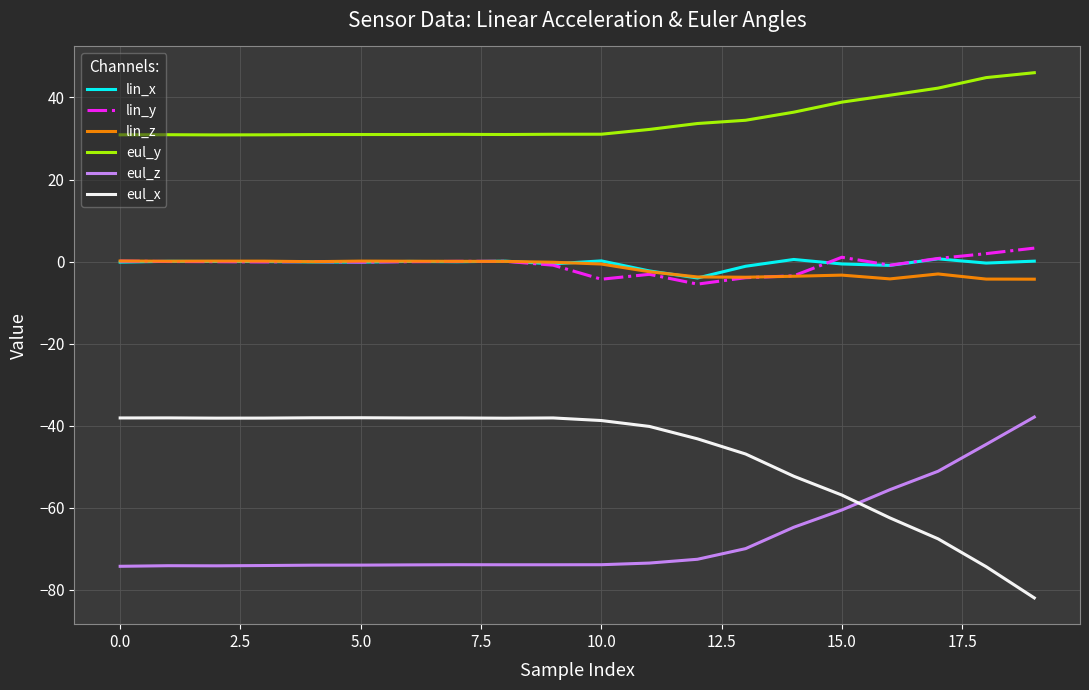

Which series has the largest total across all categories?

eul_y